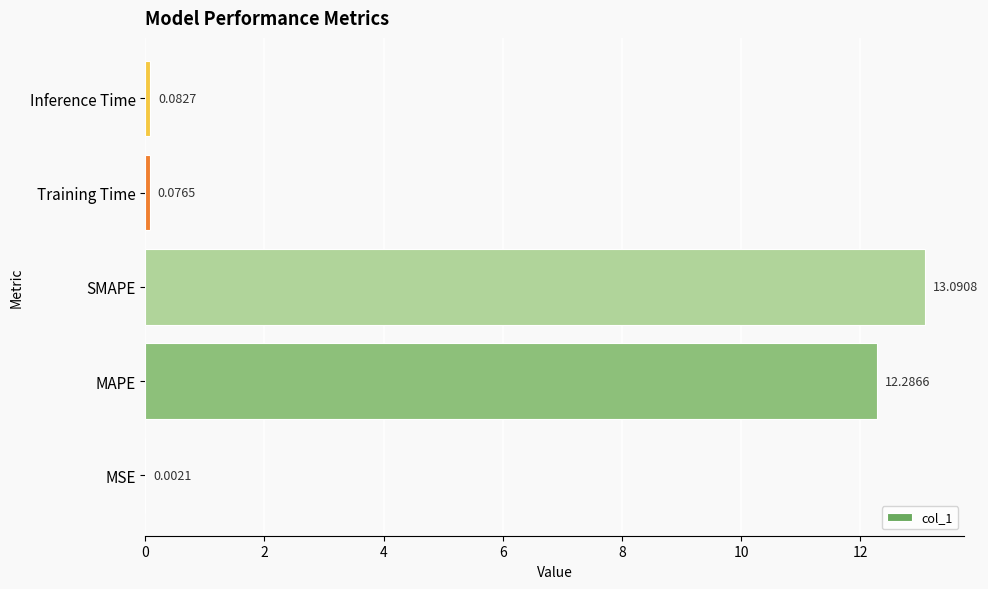

What is the change in value from SMAPE to Training Time?

-13.0